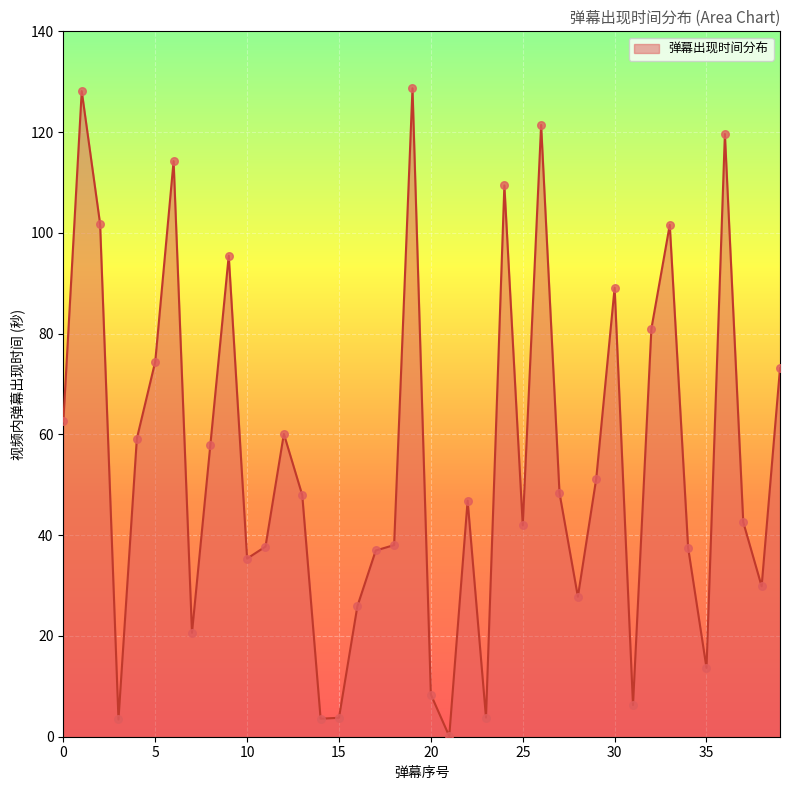

What is the difference between the maximum and minimum values?

128.6